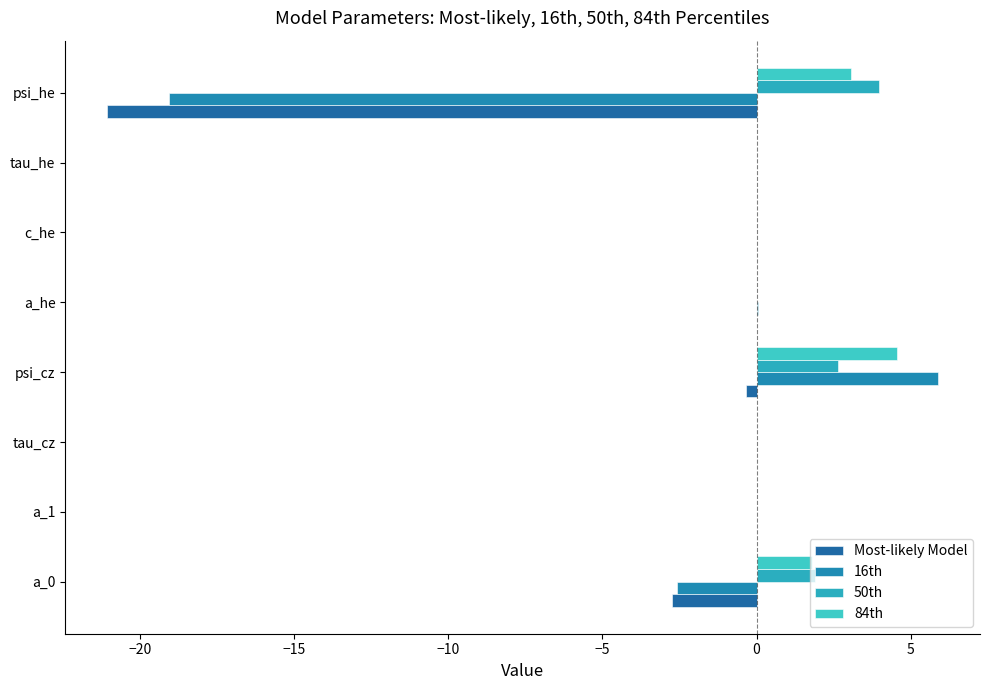

How many distinct data groups are displayed?

4